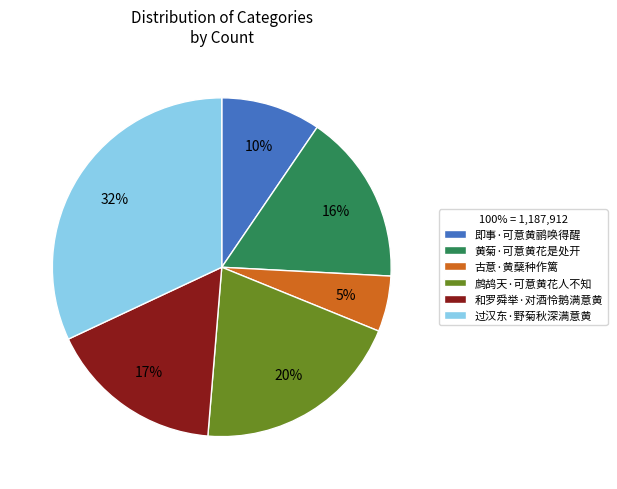

Approximately how many times larger is the value at 古意·黄蘖种作篱 compared to 和罗舜举·对酒怜鹅满意黄?

0.3